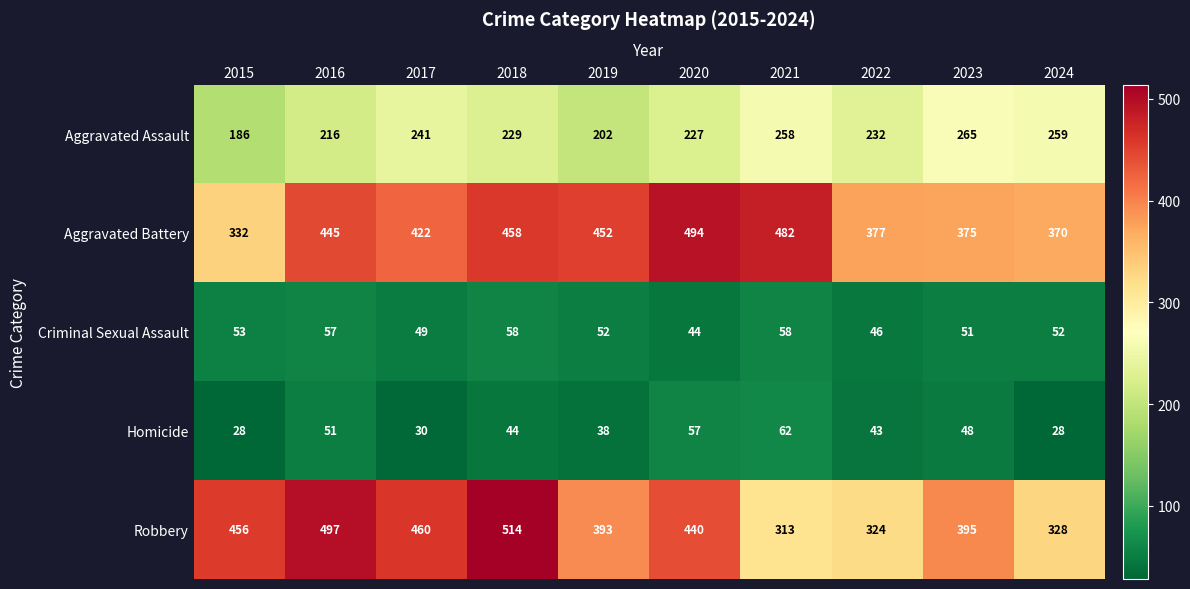

The Criminal Sexual Assault series shows 32 at 2023. True or false?

False